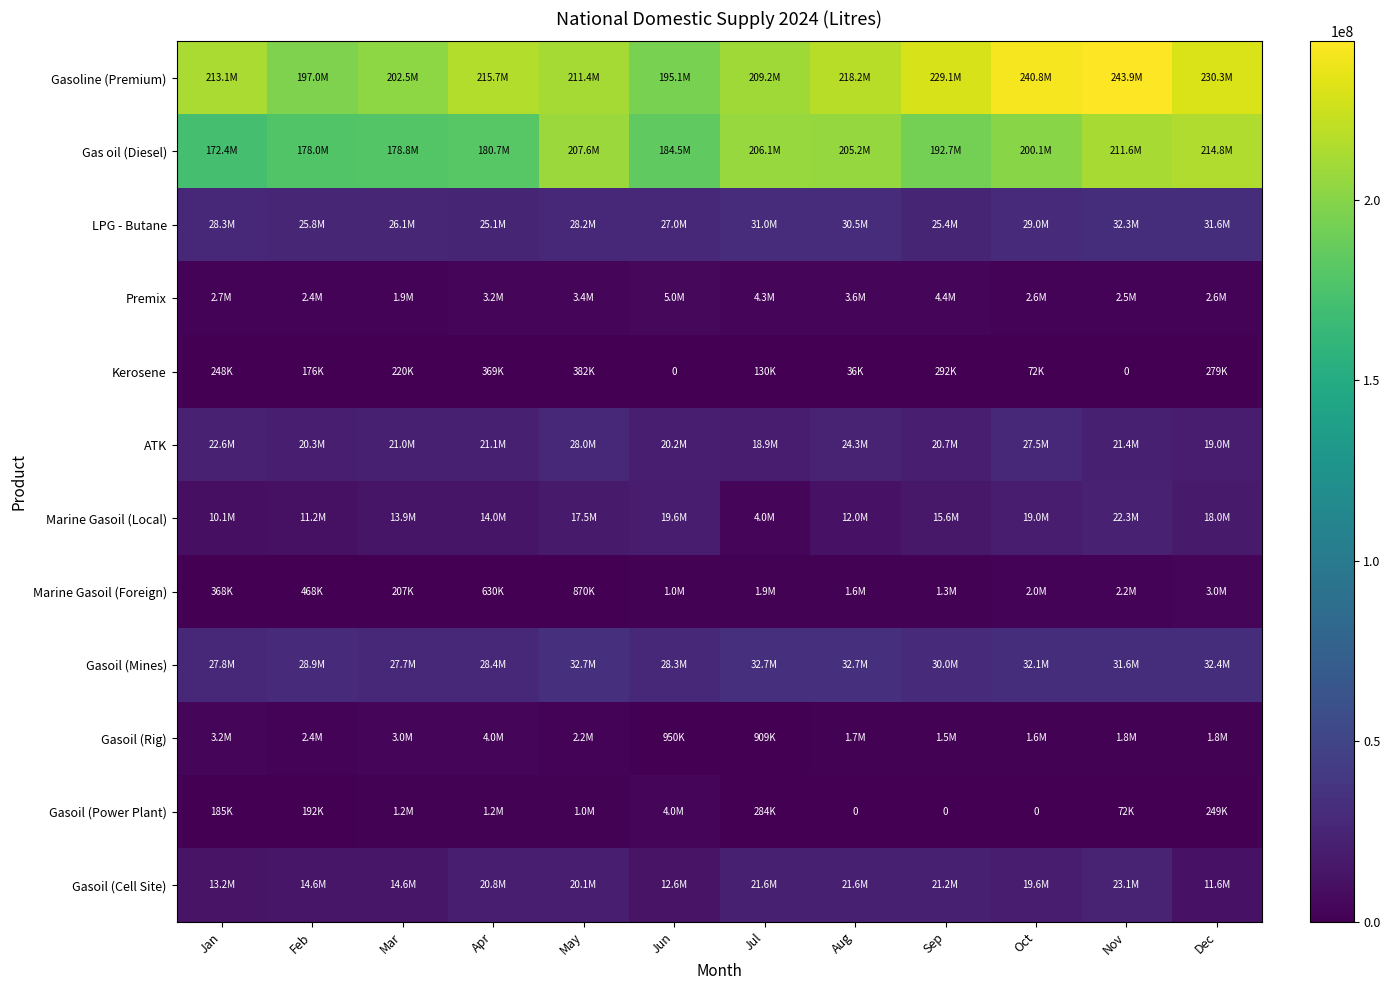

At which category does the chart reach its peak across all series?

Nov